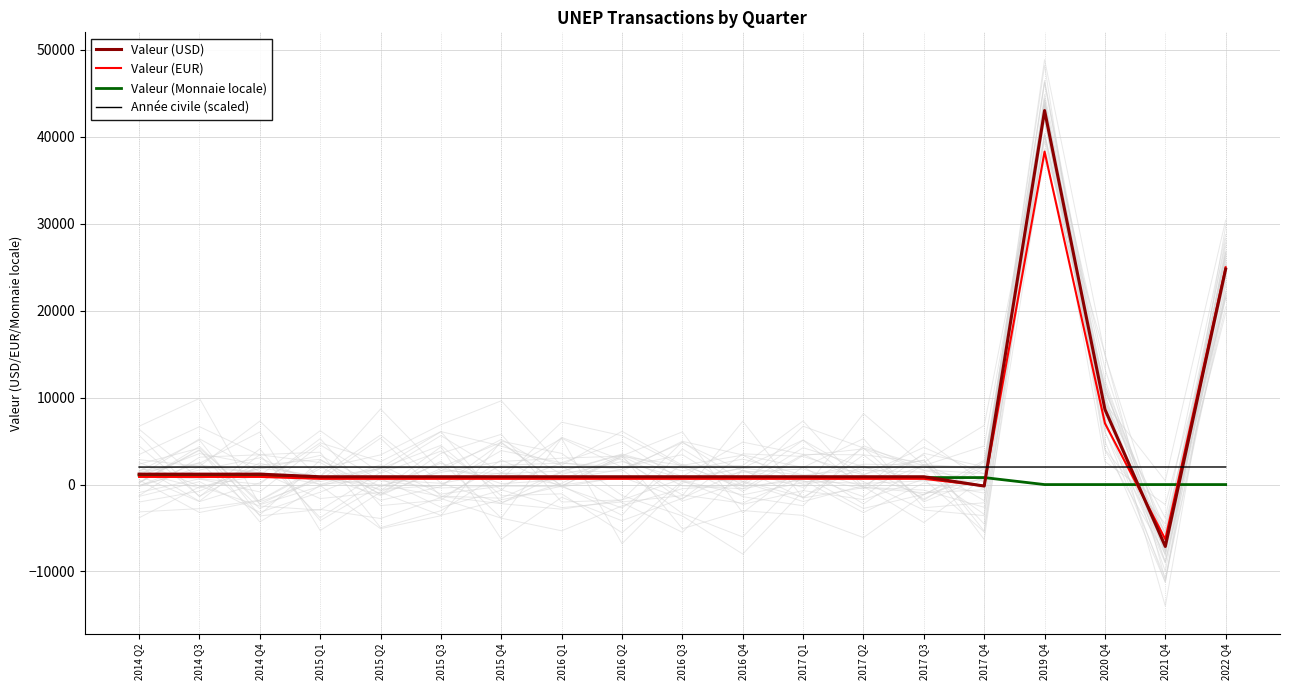

Reading left to right, what are all the values shown in this chart?

Valeur (USD): 2014 Q2=1199.1	2014 Q3=1199.1	2014 Q4=1199.1	2015 Q1=899.3	2015 Q2=899.3	2015 Q3=899.3	2015 Q4=899.3	2016 Q1=899.3	2016 Q2=899.3	2016 Q3=899.3	2016 Q4=899.3	2017 Q1=899.3	2017 Q2=899.3	2017 Q3=899.3	2017 Q4=-173.1	2019 Q4=43032.9	2020 Q4=8648.6	2021 Q4=-7120.2	2022 Q4=24787.2
Valeur (EUR): 2014 Q2=881.3	2014 Q3=881.3	2014 Q4=881.3	2015 Q1=660.9	2015 Q2=660.9	2015 Q3=660.9	2015 Q4=660.9	2016 Q1=660.9	2016 Q2=660.9	2016 Q3=660.9	2016 Q4=660.9	2017 Q1=660.9	2017 Q2=660.9	2017 Q3=660.9	2017 Q4=-144.3	2019 Q4=38306.0	2020 Q4=7048.0	2021 Q4=-6286.6	2022 Q4=25002.2
Valeur (Monnaie locale): 2014 Q2=1073.9	2014 Q3=1073.9	2014 Q4=1073.9	2015 Q1=805.5	2015 Q2=805.5	2015 Q3=805.5	2015 Q4=805.5	2016 Q1=805.5	2016 Q2=805.5	2016 Q3=805.5	2016 Q4=805.5	2017 Q1=805.5	2017 Q2=805.5	2017 Q3=805.5	2017 Q4=805.5	2019 Q4=0.0	2020 Q4=0.0	2021 Q4=0.0	2022 Q4=0.0
Année civile (scaled): 2014 Q2=2014.0	2014 Q3=2014.0	2014 Q4=2014.0	2015 Q1=2015.0	2015 Q2=2015.0	2015 Q3=2015.0	2015 Q4=2015.0	2016 Q1=2016.0	2016 Q2=2016.0	2016 Q3=2016.0	2016 Q4=2016.0	2017 Q1=2017.0	2017 Q2=2017.0	2017 Q3=2017.0	2017 Q4=2017.0	2019 Q4=2019.0	2020 Q4=2020.0	2021 Q4=2021.0	2022 Q4=2022.0